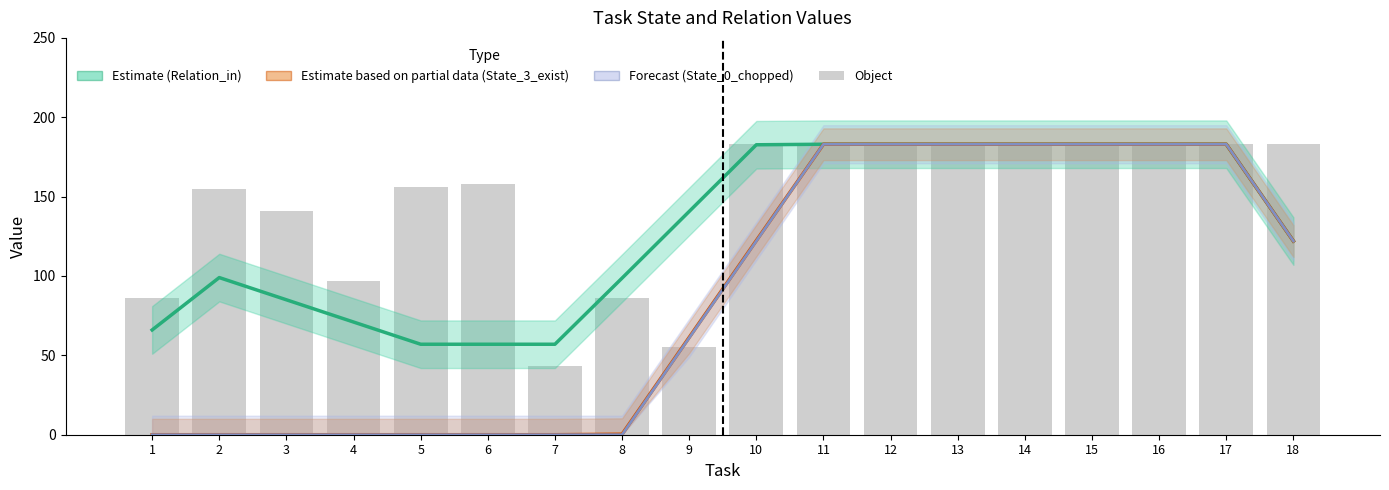

True or false: Object has a value of 183.0 at 11.

True